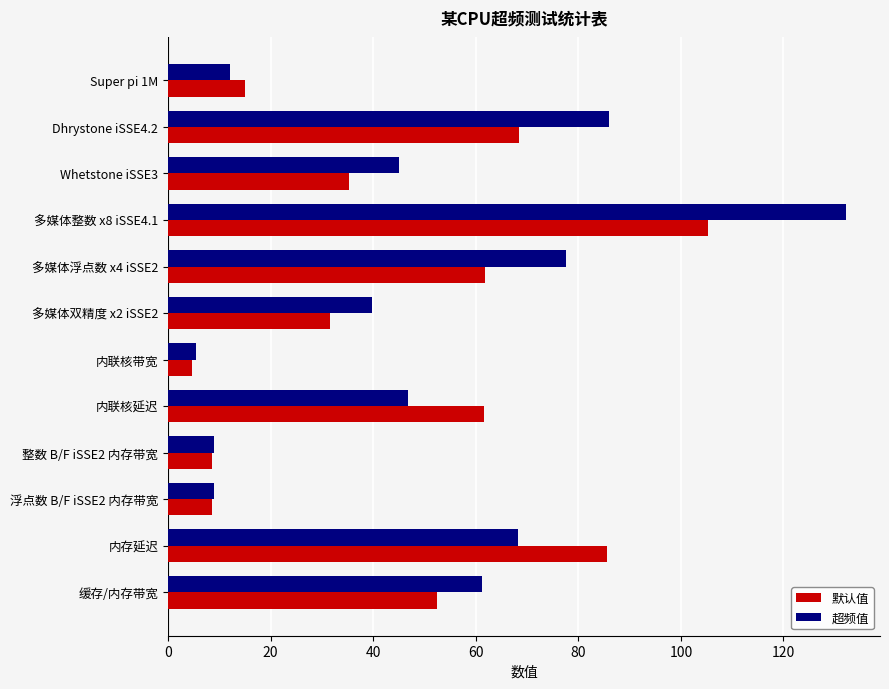

What is the average value of the 默认值 series?

44.9